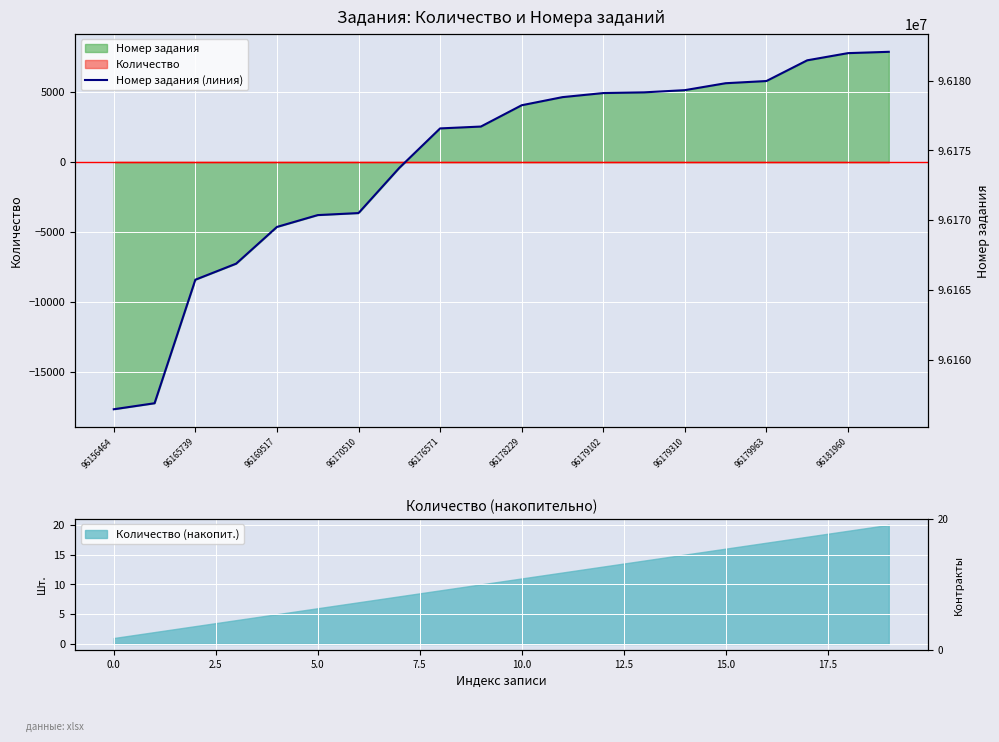

What is the greatest value displayed?

96182055